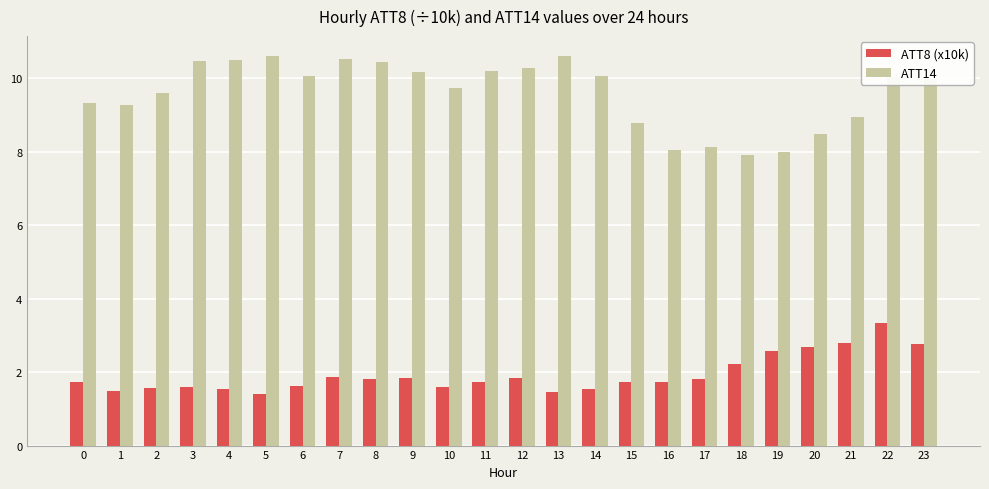

Are the bars grouped side by side (vs. stacked)?

Yes